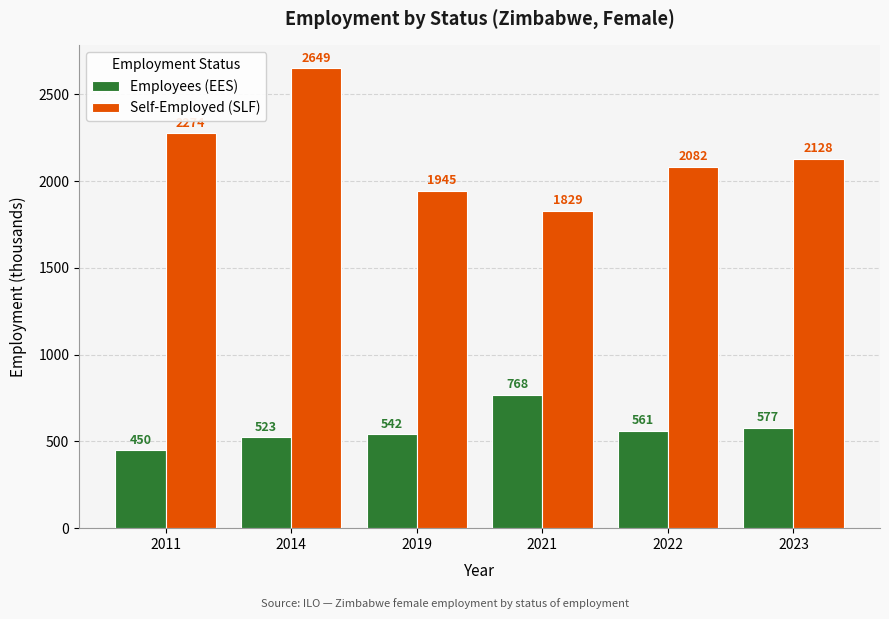

Which label corresponds to the largest value in the chart?

2014